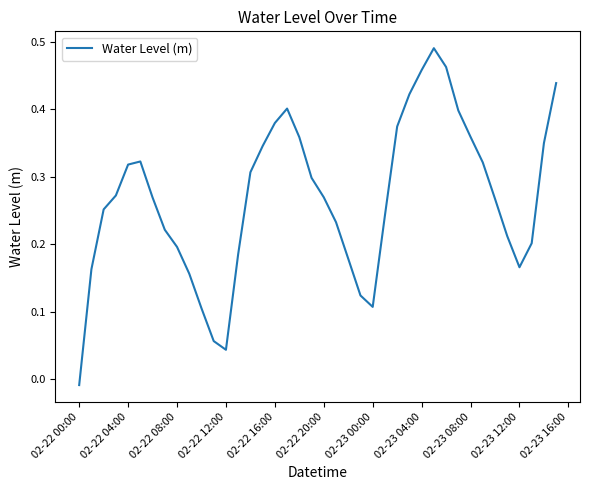

How many lines are shown in the chart?

1